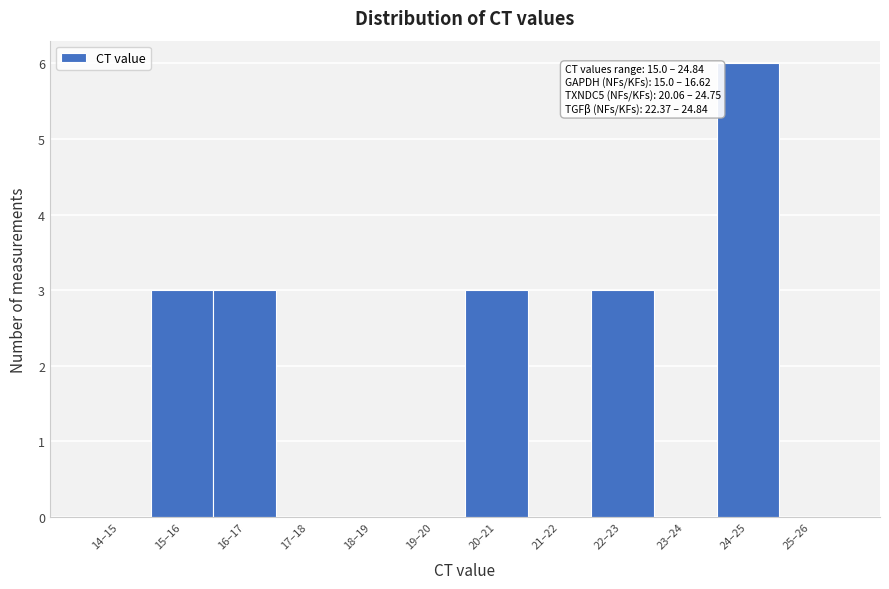

Reading left to right, extract all data points from this chart.

14–15=0	15–16=3	16–17=3	17–18=0	18–19=0	19–20=0	20–21=3	21–22=0	22–23=3	23–24=0	24–25=6	25–26=0